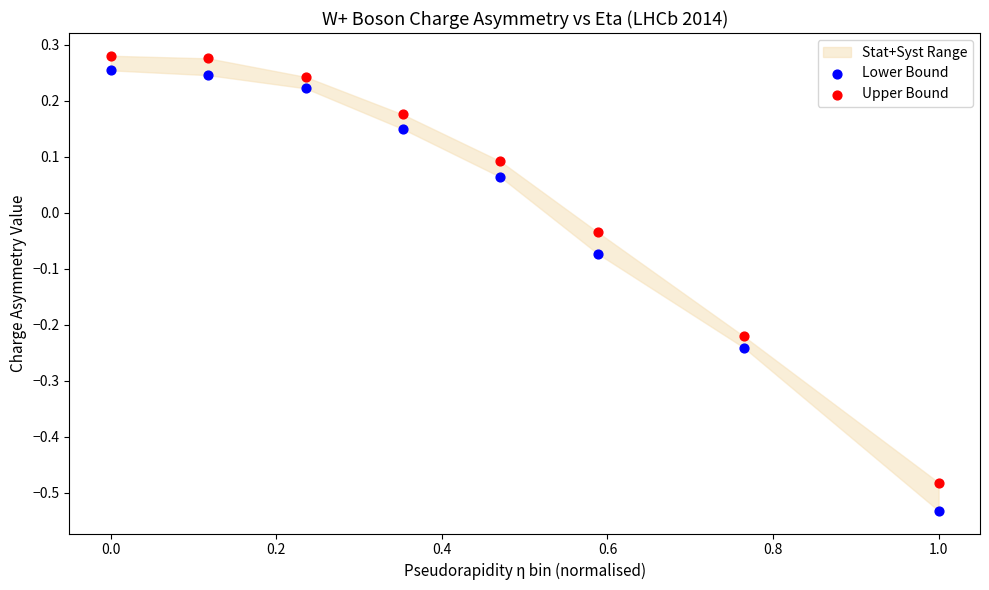

Which series has the widest spread of Y values?

Lower Bound